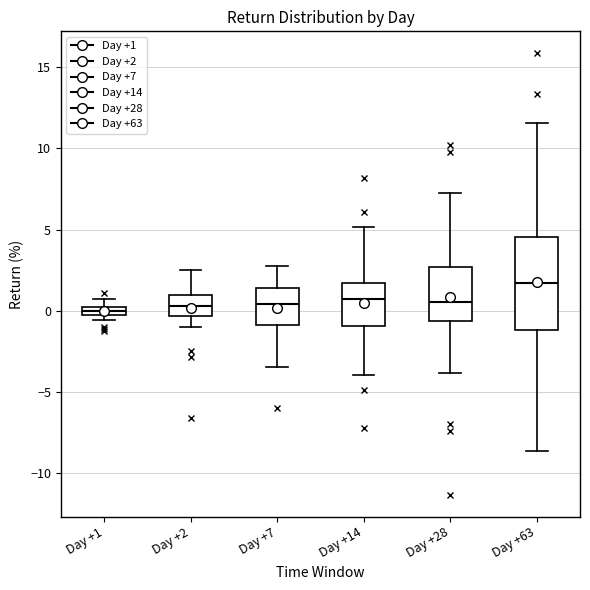

Where is the upper edge of the box for Day +1 on the y-axis? The values are not printed on the chart, so give them approximately, as read against the axis.

0.0